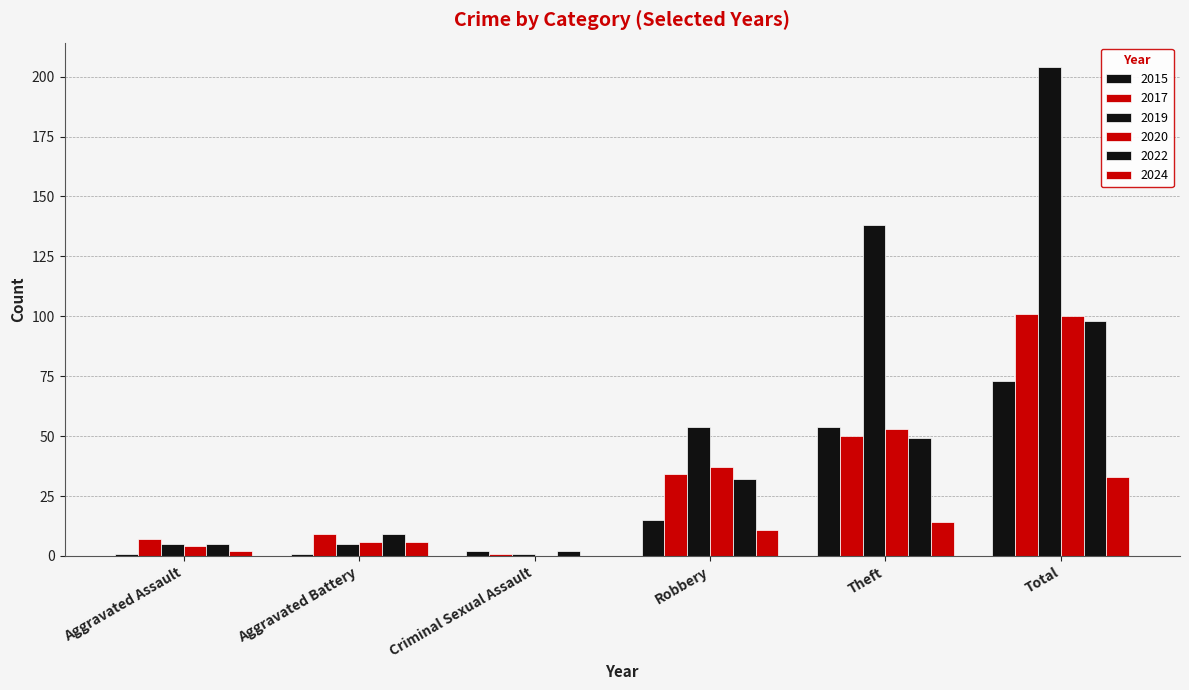

How many series are shown in this chart?

6